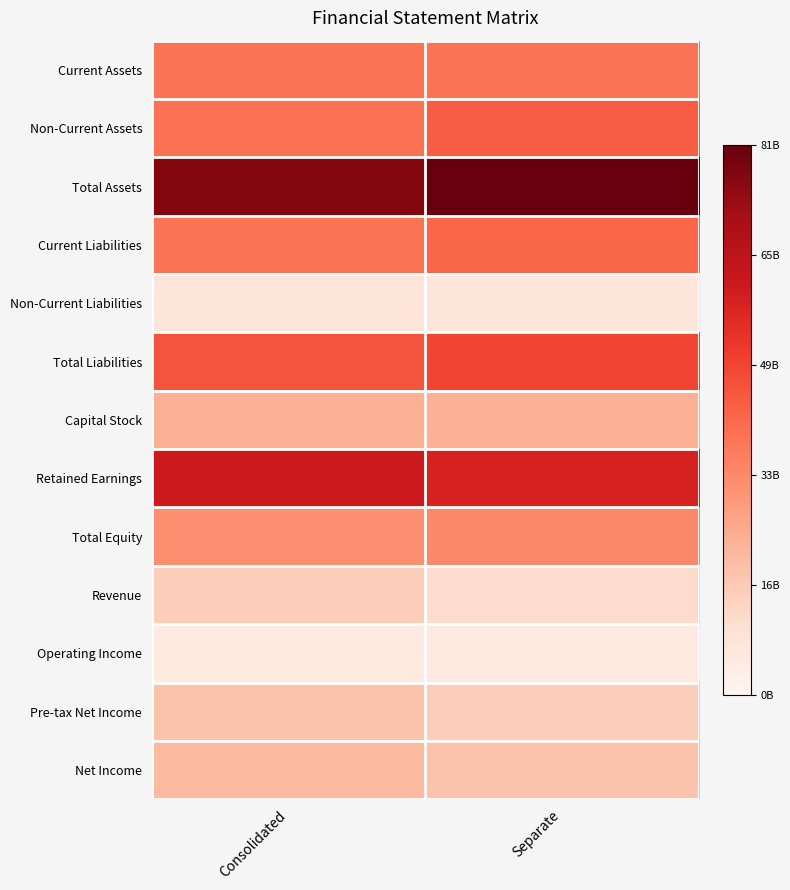

What is the difference between the highest and lowest values at Consolidated?

0.9